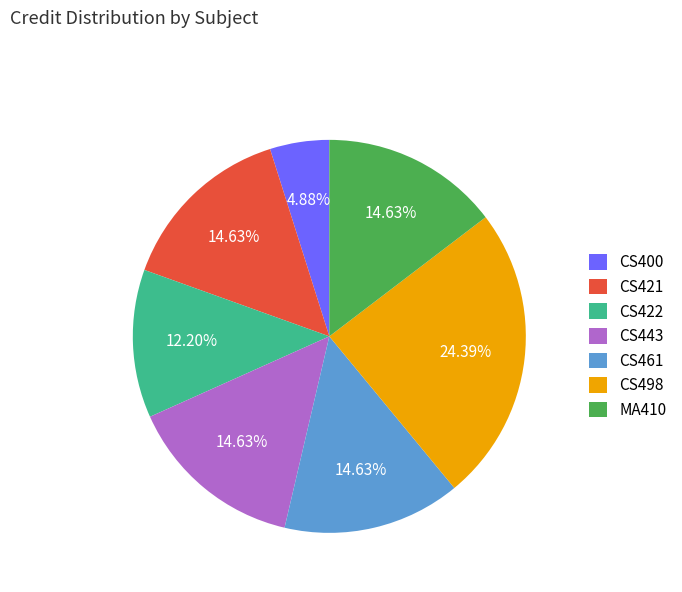

What percentage is the CS443 slice, to the nearest percent?

15%